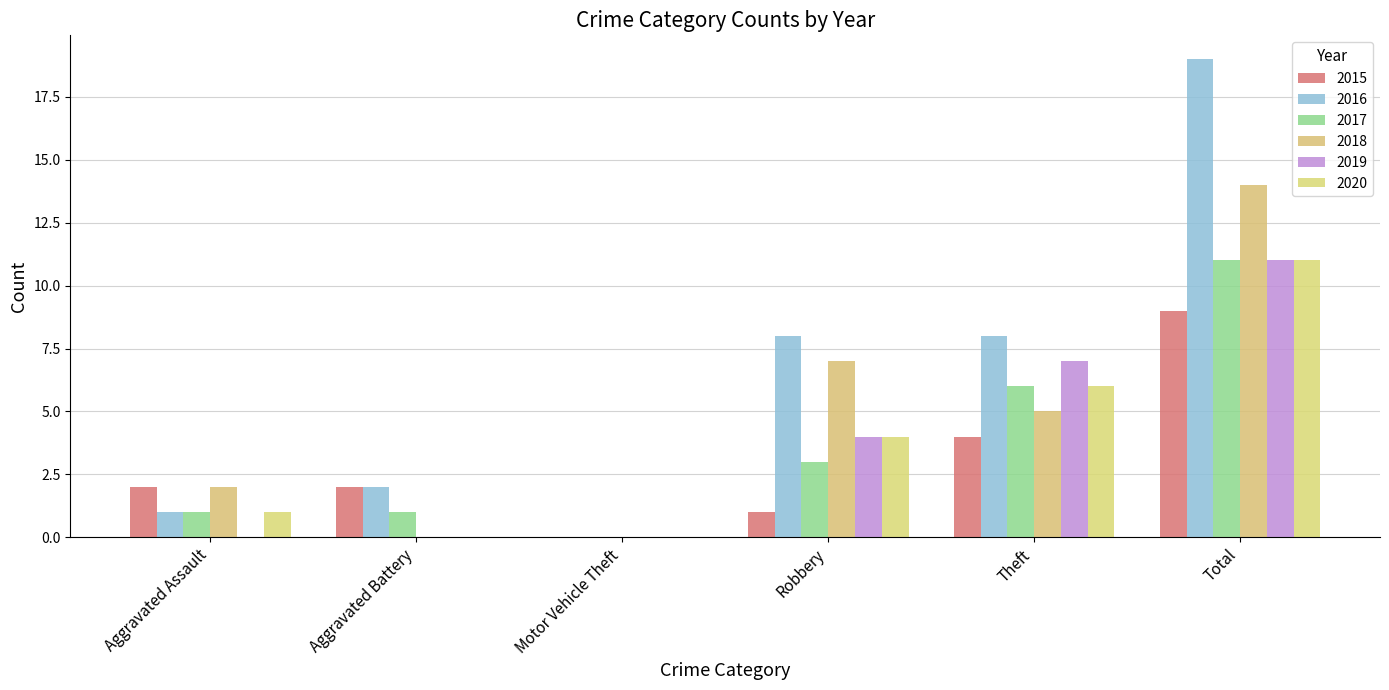

What is the maximum value for 2018?

14